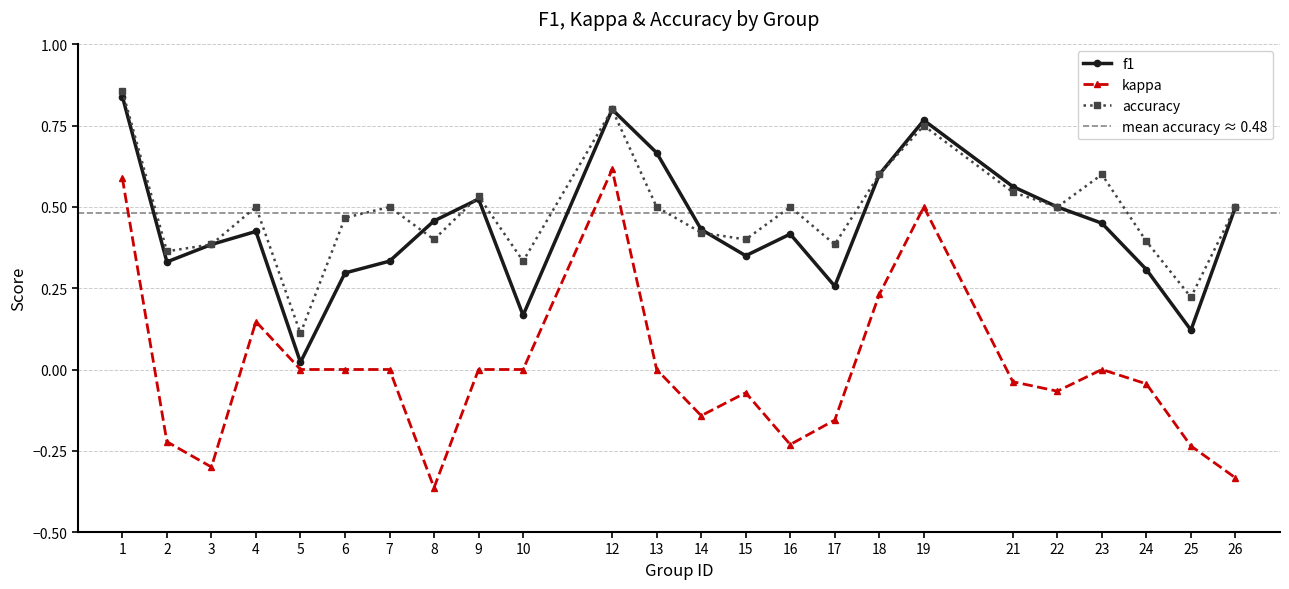

Rank the categories by accuracy value from lowest to highest.

5, 25, 10, 2, 3, 17, 24, 8, 15, 14, 6, 4, 7, 13, 16, 22, 26, 9, 21, 18, 23, 19, 12, 1